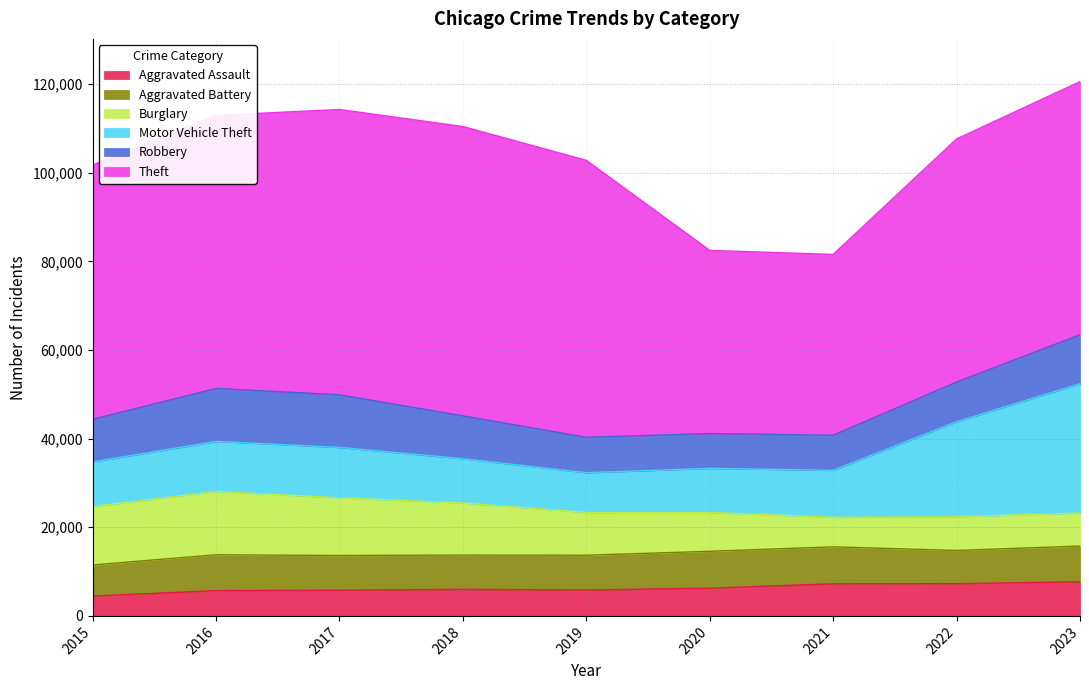

What is the maximum value for Aggravated Battery?

8347